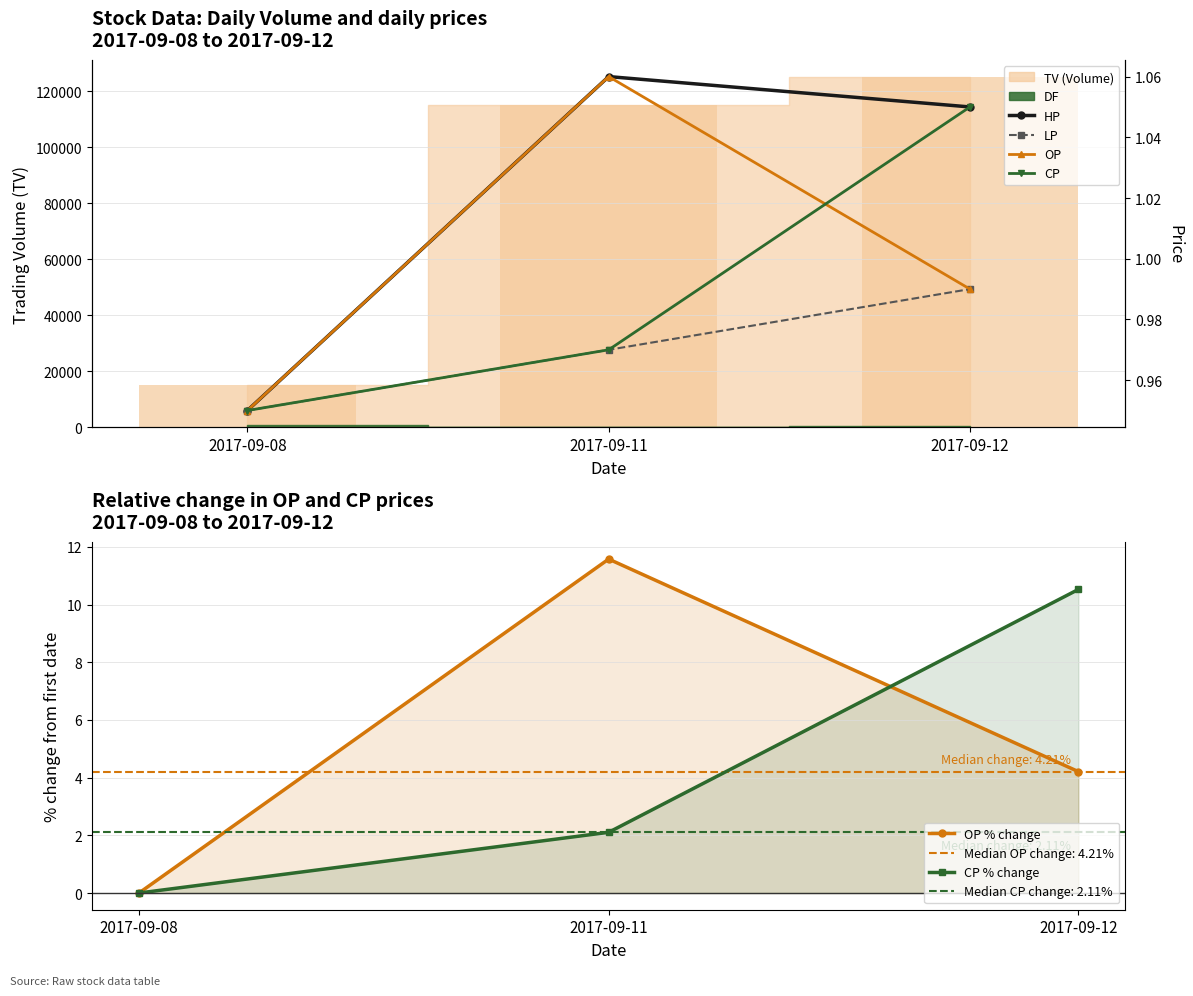

Reading left to right, what are all the values shown in this chart?

OP % change: 0.0	11.6	4.2
CP % change: 0.0	2.1	10.5
HP: 0.9	1.1	1.1
LP: 0.9	1.0	1.0
OP: 0.9	1.1	1.0
CP: 0.9	1.0	1.1